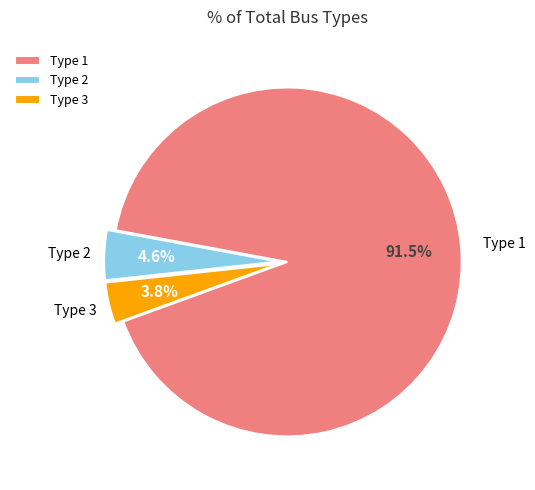

To the nearest percent, what portion does Type 2 represent?

5%